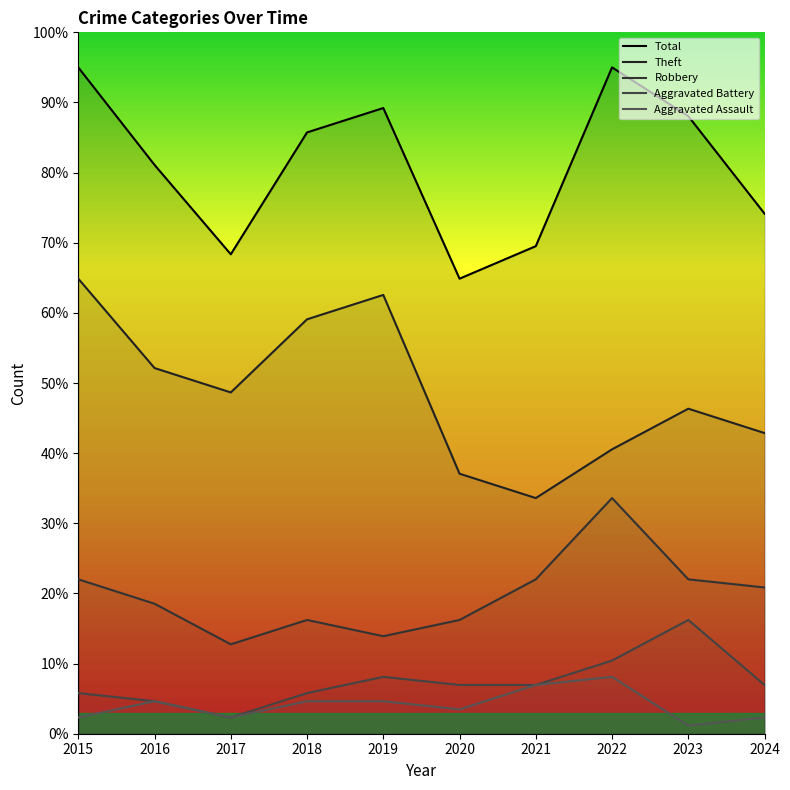

Is this an area chart (filled region under the line)?

No